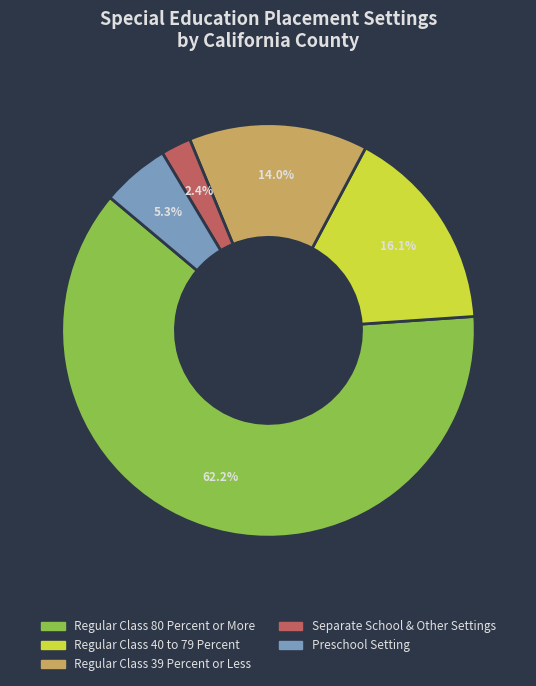

Is there a majority slice in this chart?

Yes